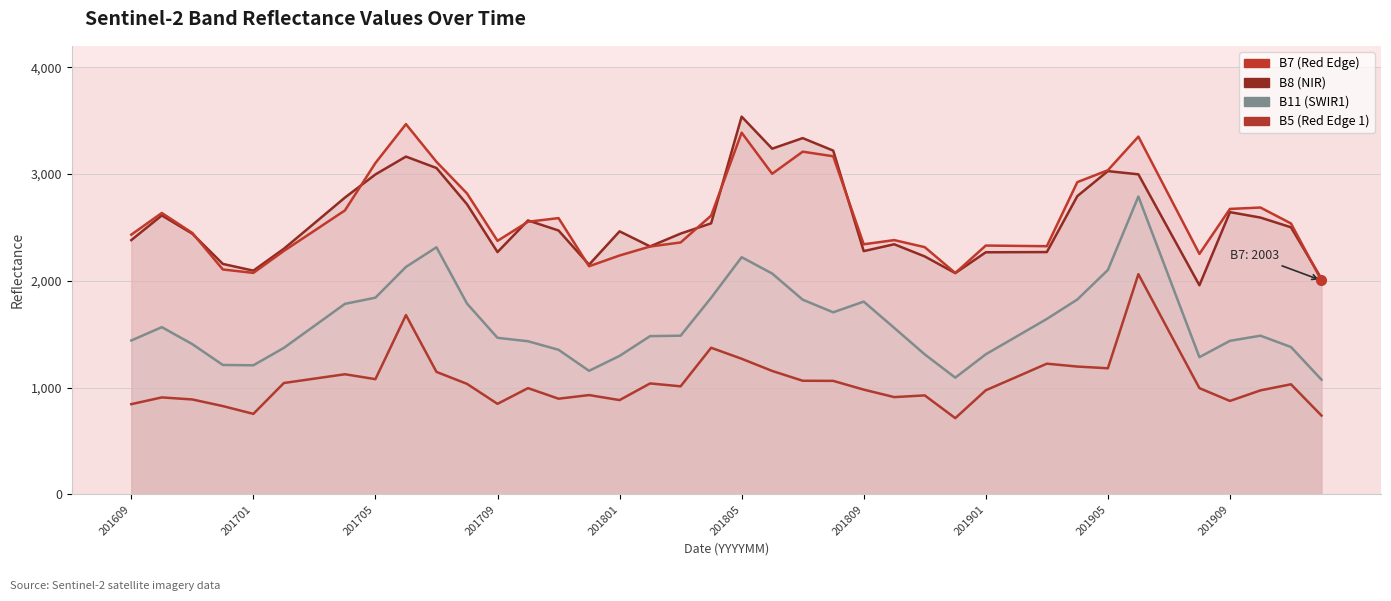

Is the value of B8 at 17 greater than the value of B5 at 32?

Yes